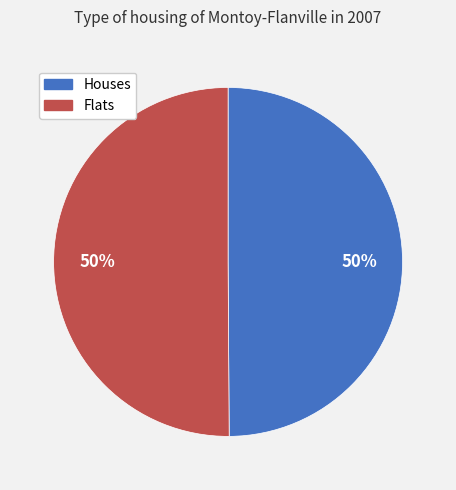

What is the ratio of the value at Flats to the value at Houses?

1.0